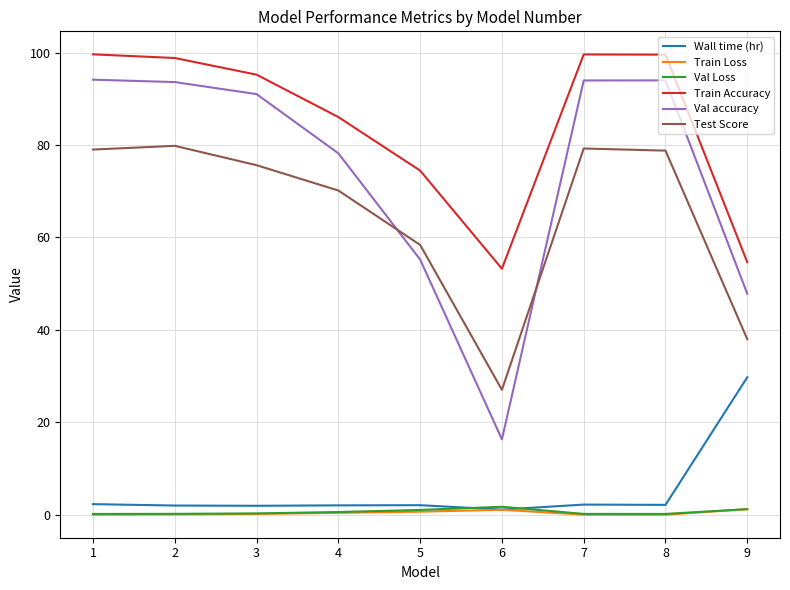

Which series has the largest total across all categories?

Train Accuracy